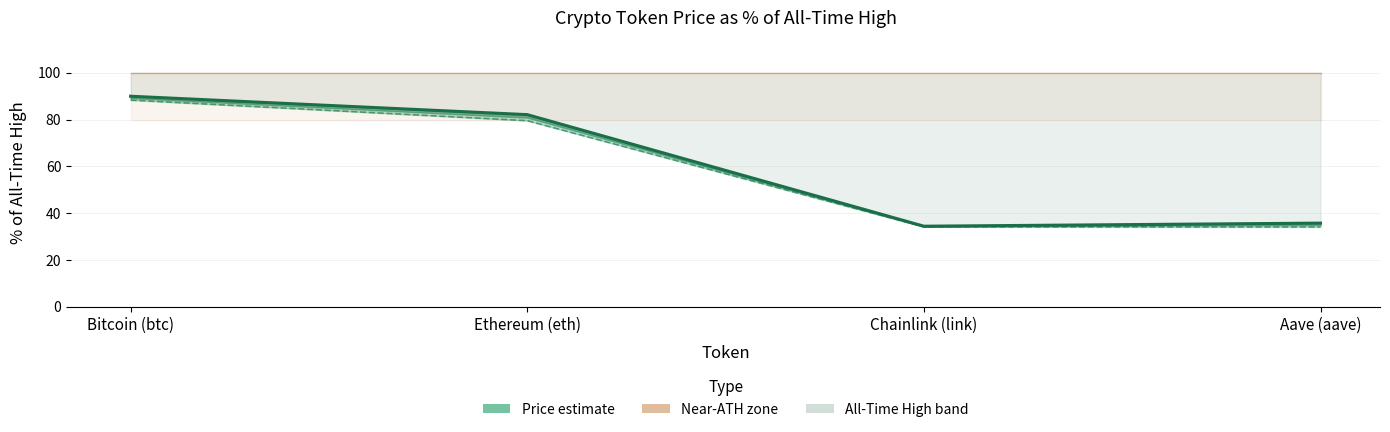

What is the label of the 1st point from the right?

Aave (aave)